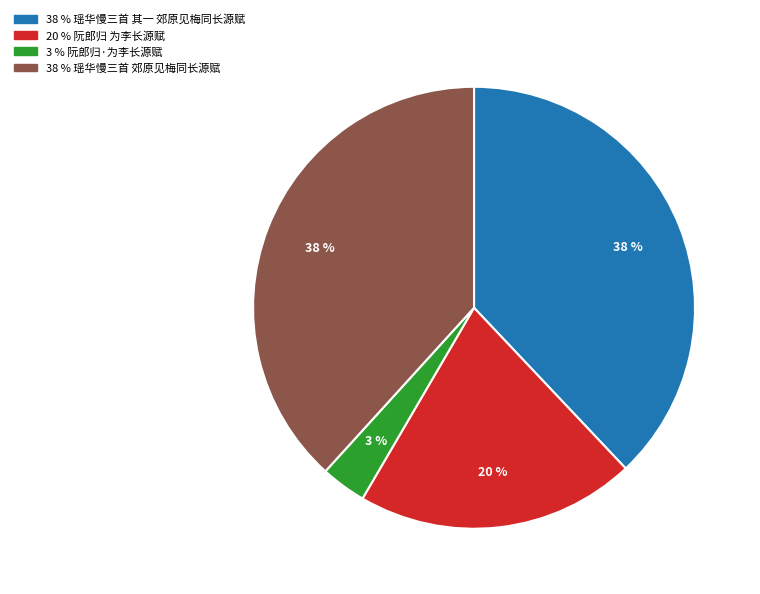

Does any single category account for the majority?

No